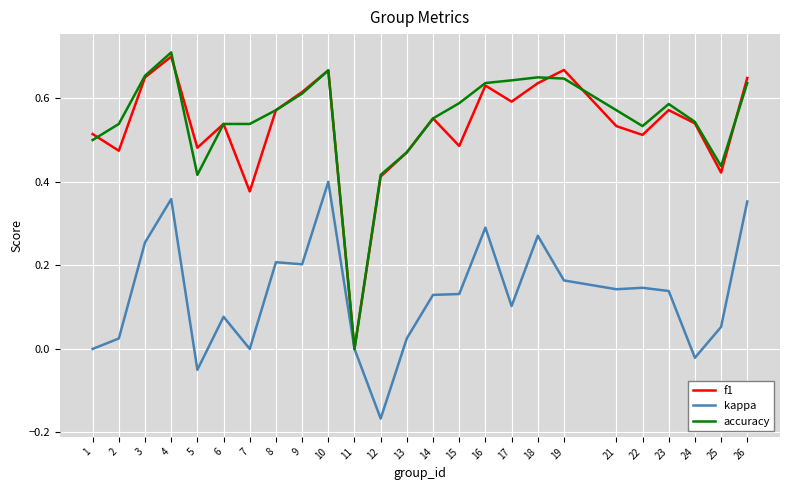

Is it true that kappa equals 0.0 at 7?

True